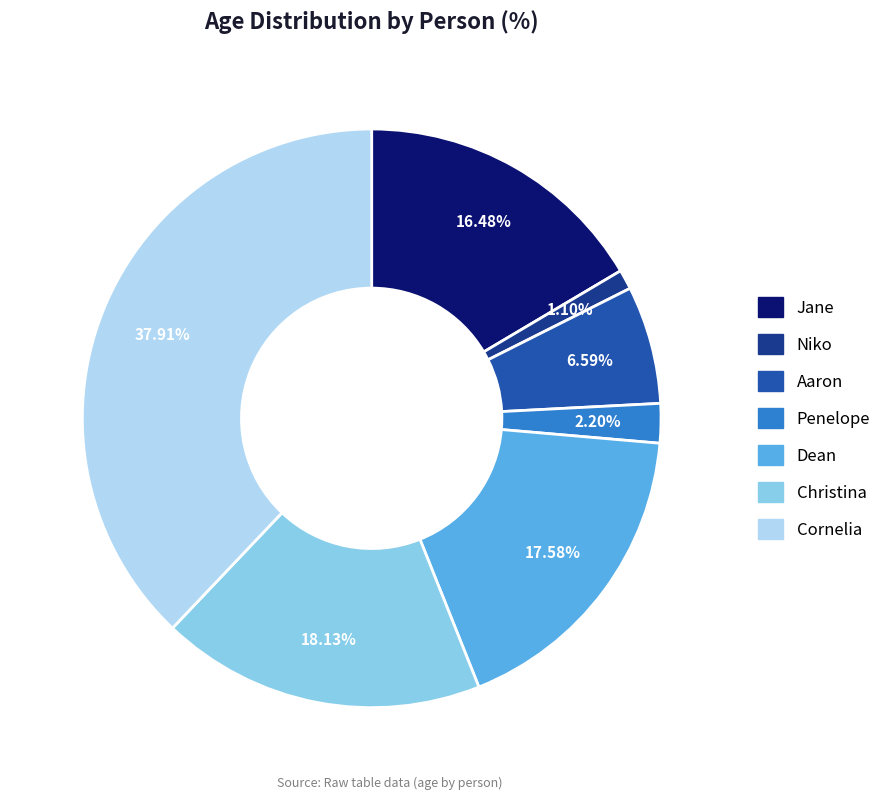

To the nearest percent, what percentage of the pie is Cornelia?

38%